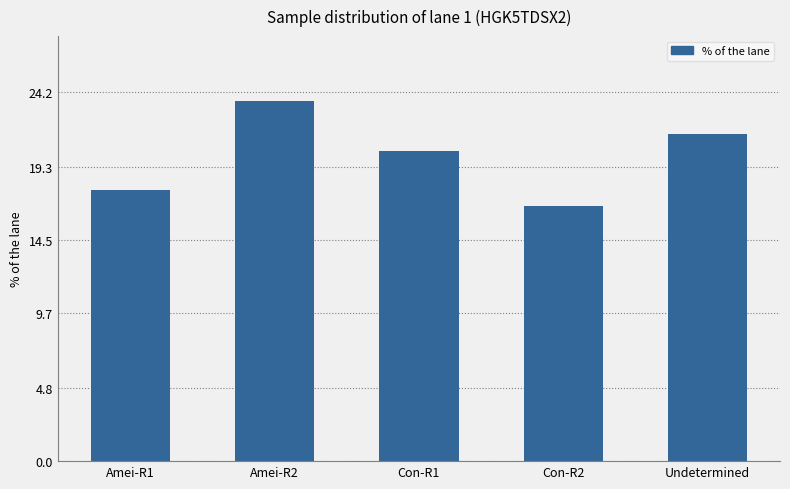

Is it true that the value at Amei-R1 is 17.8?

True